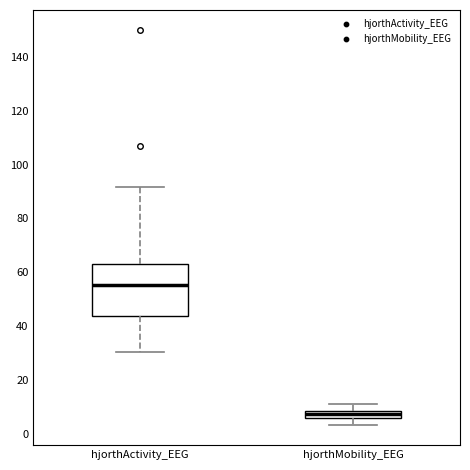

Where is the upper edge of the box for hjorthActivity_EEG on the y-axis? The values are not printed on the chart, so give them approximately, as read against the axis.

62